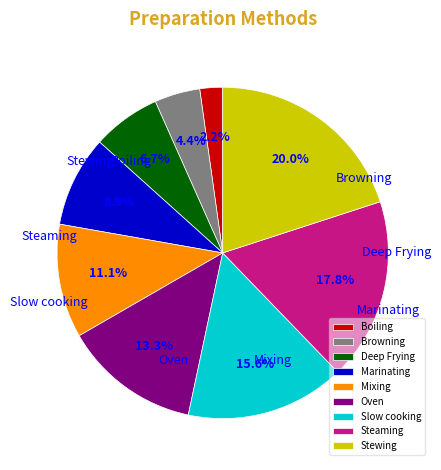

Which category has the smallest portion of the pie?

Boiling